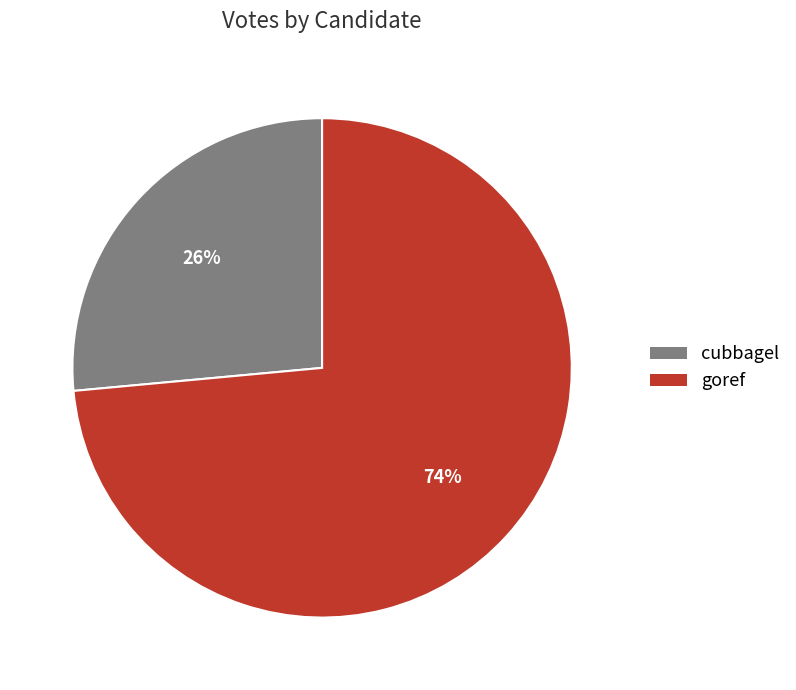

To the nearest percent, what percentage of the pie is goref?

74%